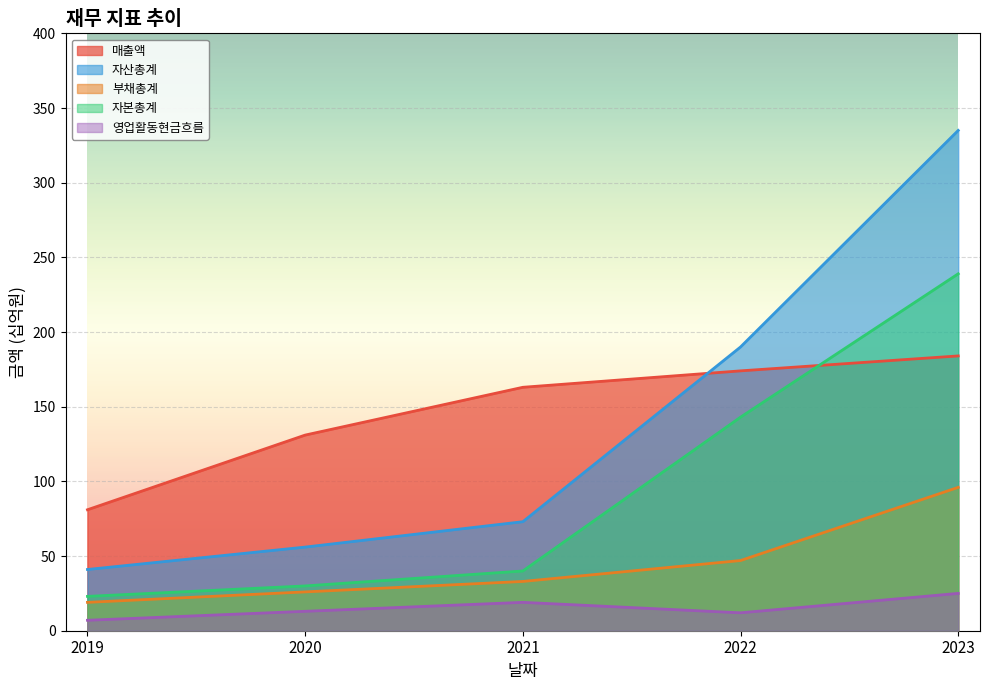

Between 2019 and 2023, which series saw the biggest shift?

자산총계